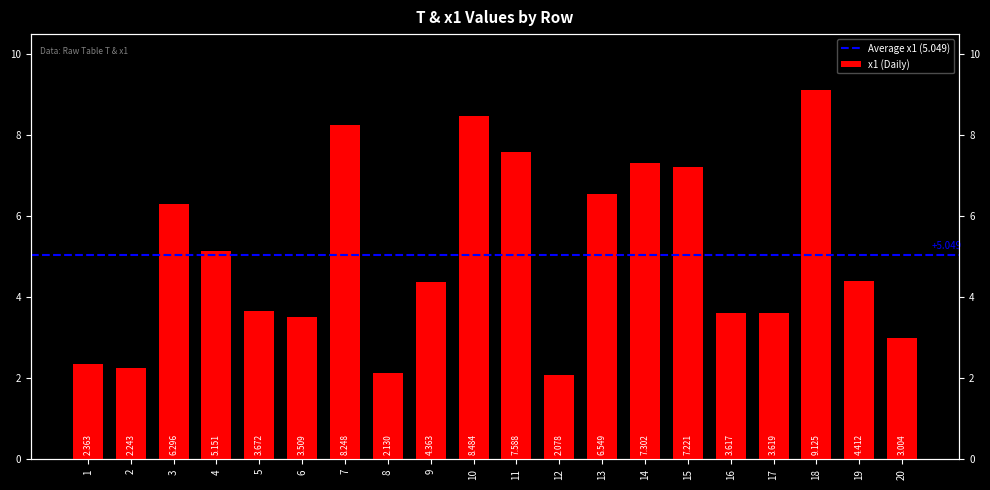

Are the bars horizontal?

No